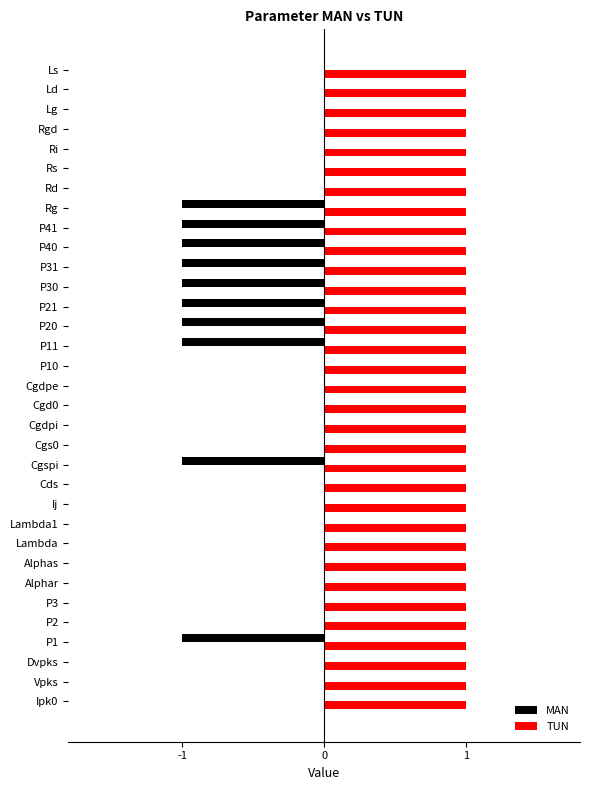

True or false: MAN has a value of 0 at Lg.

True